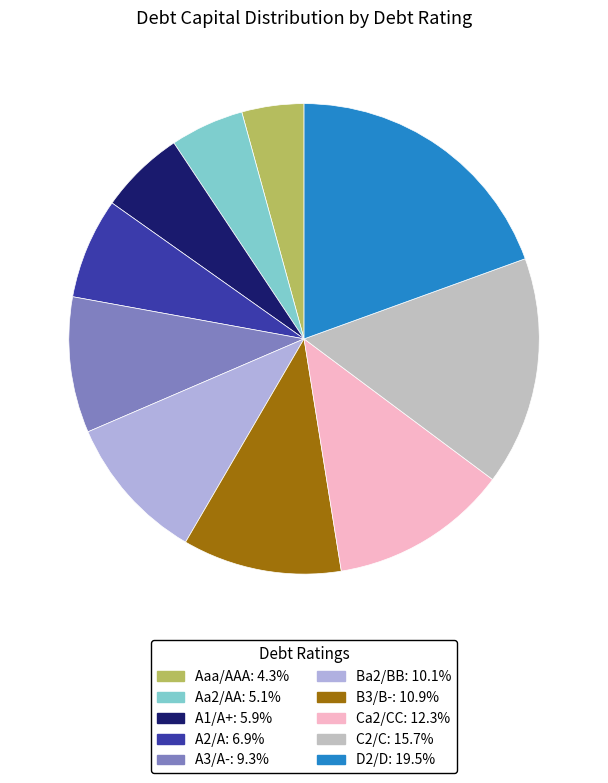

To the nearest percent, what is the difference between the Ca2/CC and A2/A slice percentages?

5%